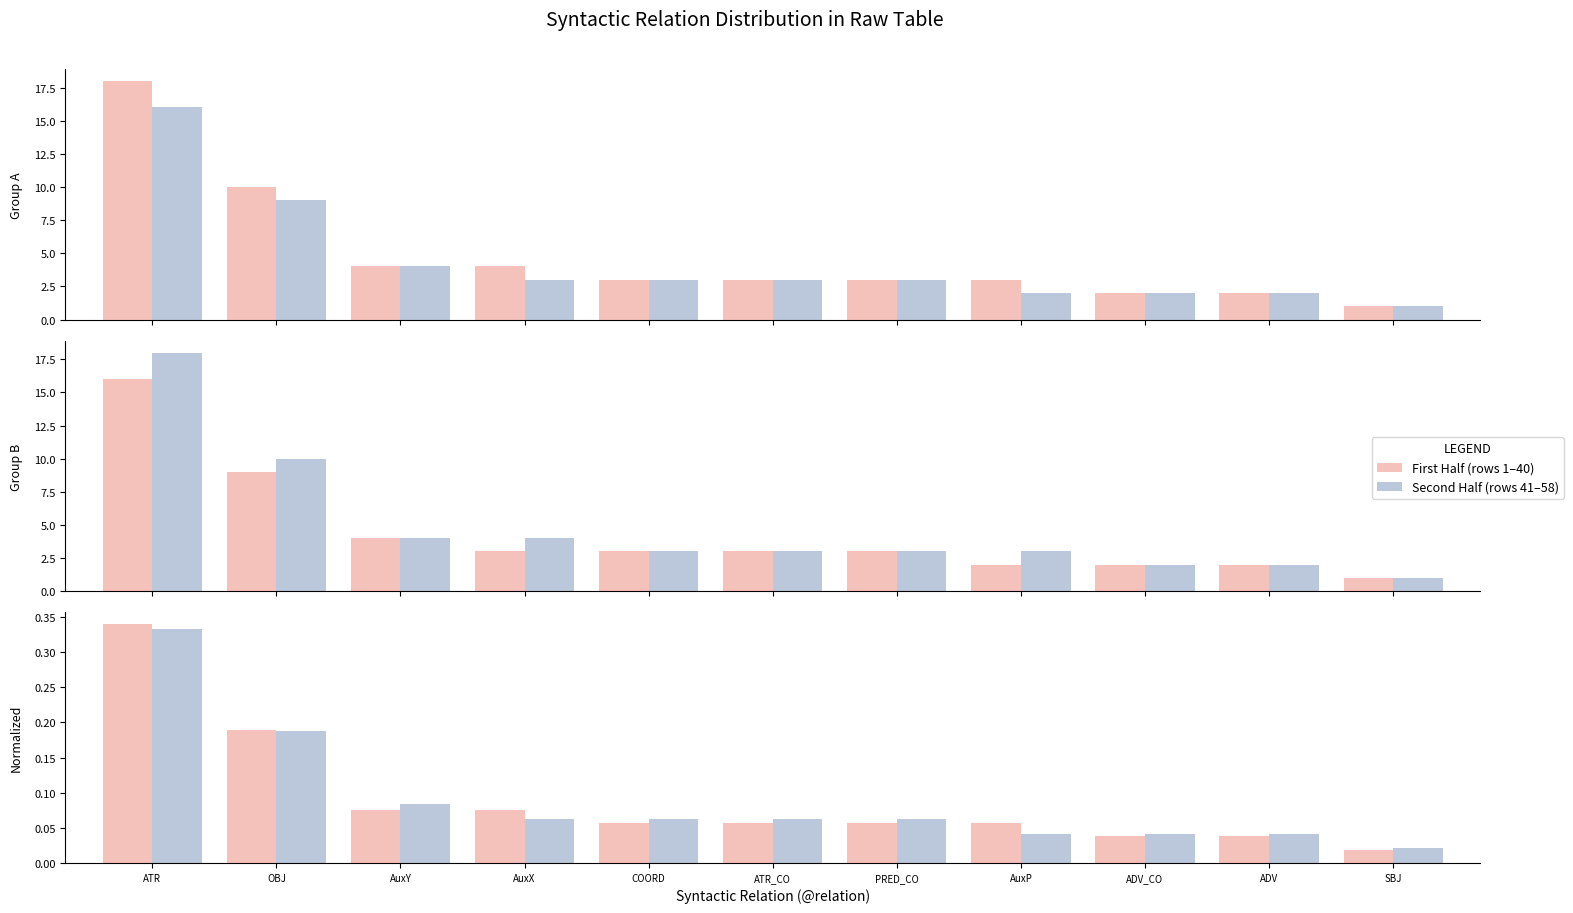

What is the difference between the second highest and minimum values in the First Half (rows 1–40) series?

0.2